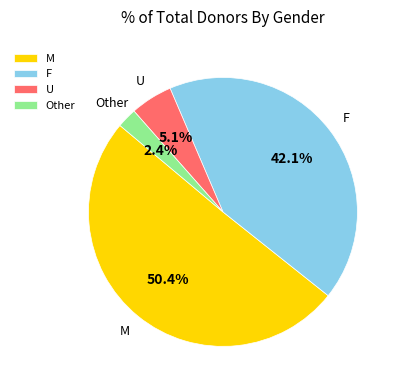

What is the ratio of the value at F to the value at U?

8.3